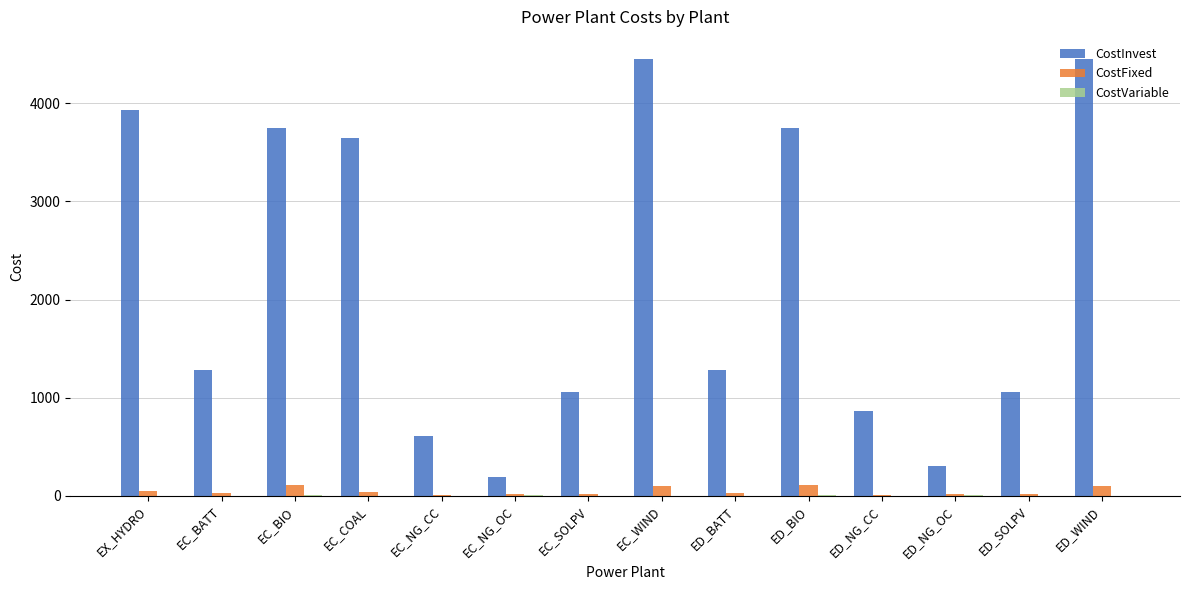

How many groups of bars are there?

14